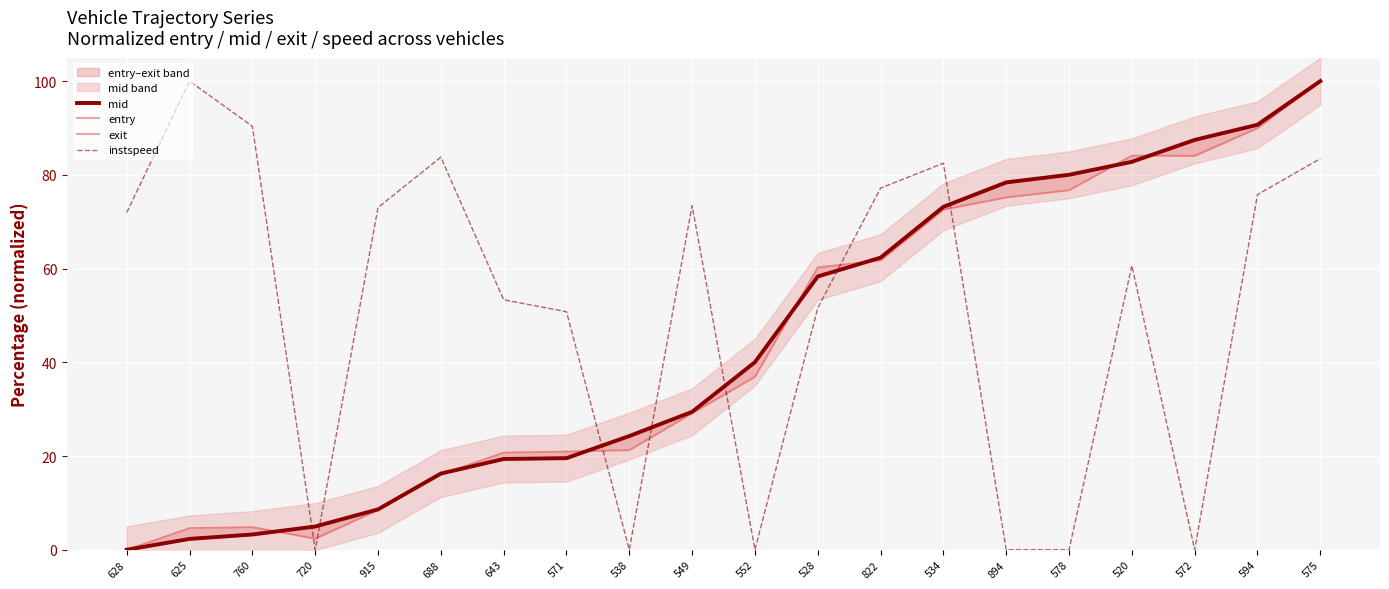

Between which two adjacent categories do exit and mid first intersect?

760 and 720